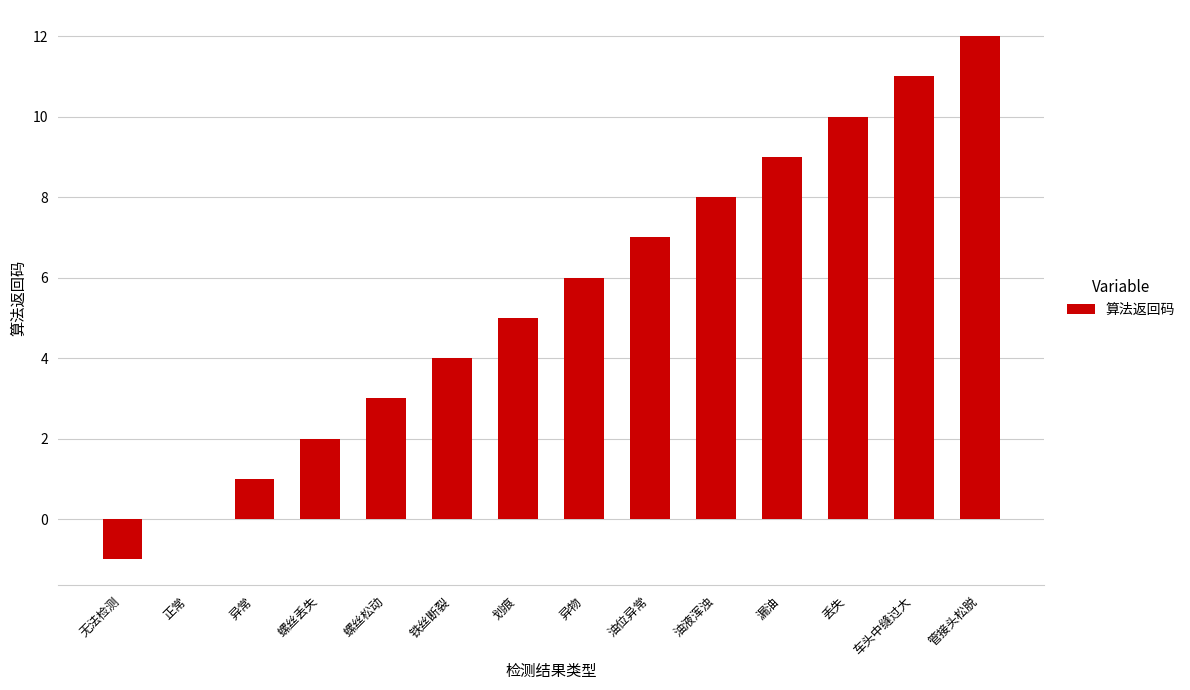

Reading right to left, extract all data points from this chart.

管接头松脱=12	车头中缝过大=11	丢失=10	漏油=9	油液浑浊=8	油位异常=7	异物=6	划痕=5	铁丝断裂=4	螺丝松动=3	螺丝丢失=2	异常=1	正常=0	无法检测=-1